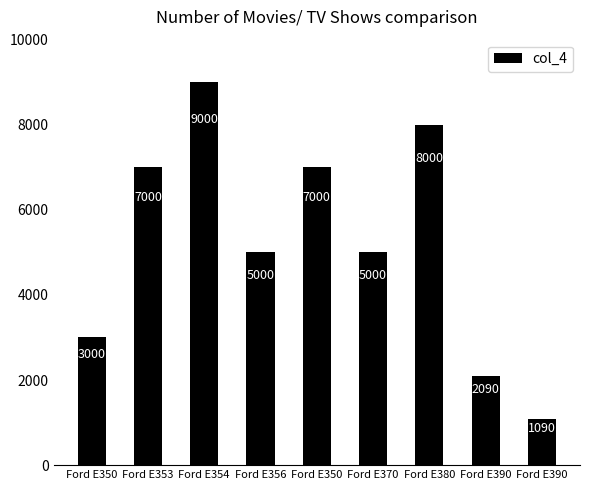

Where does the data first go above 5000?

Ford E353